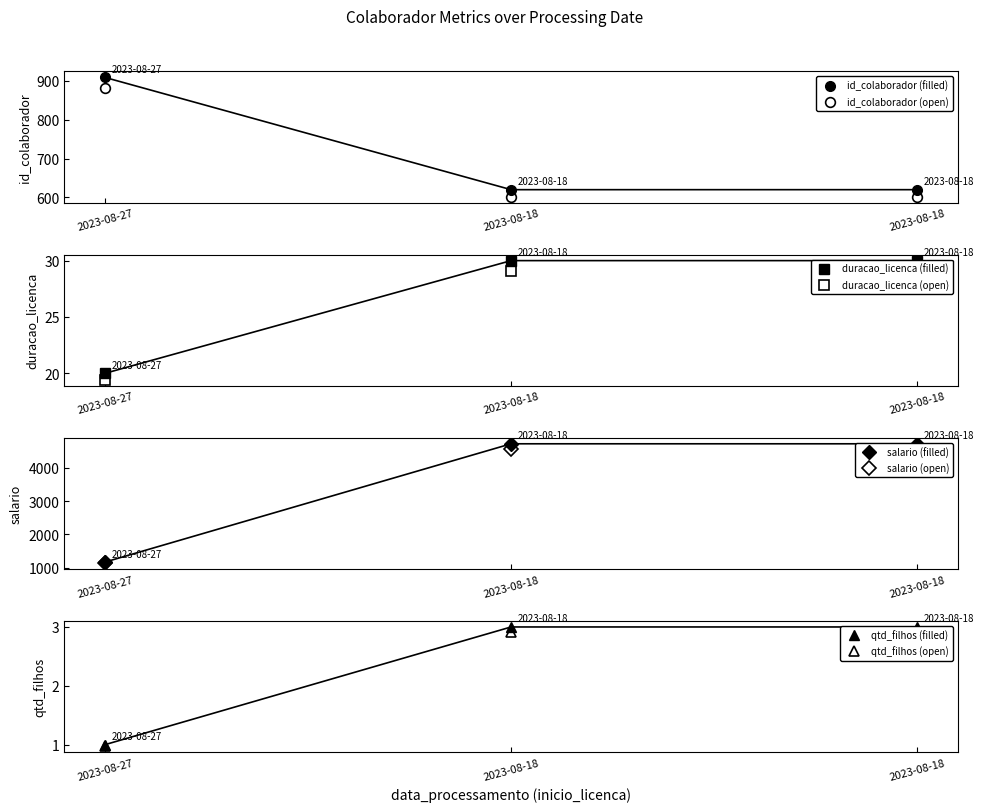

Count the number of categories in the chart.

3